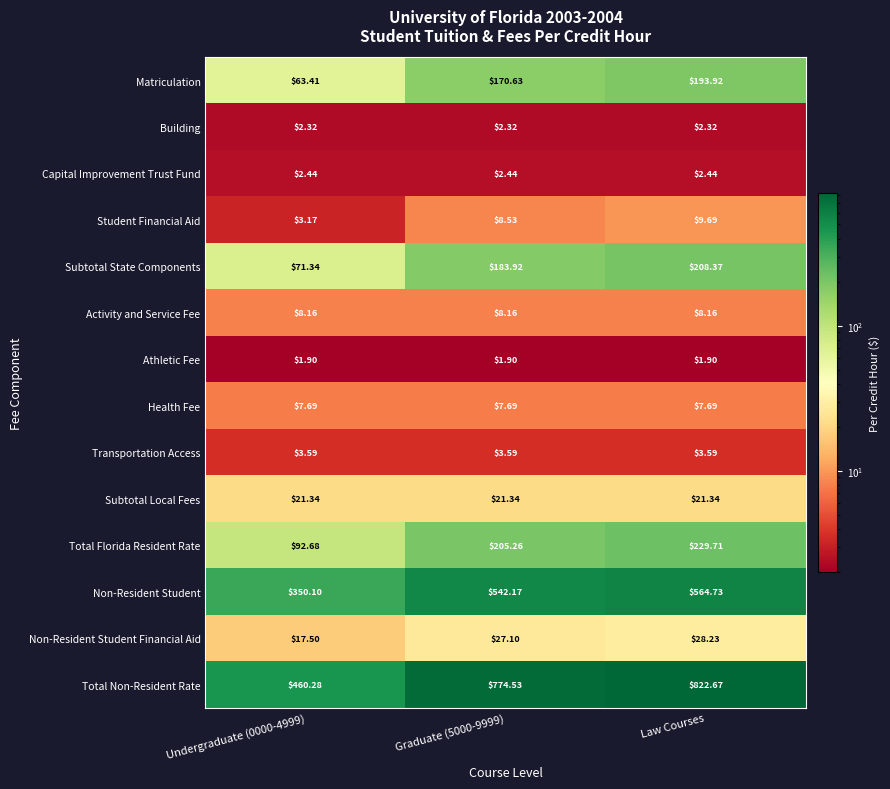

Which series has the widest spread of values?

Total Non-Resident Rate